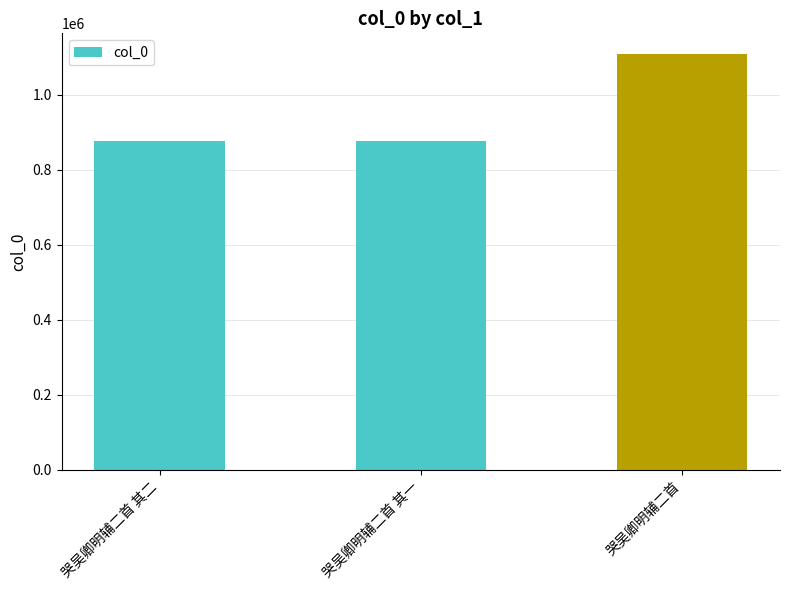

What is the smallest value displayed?

877332